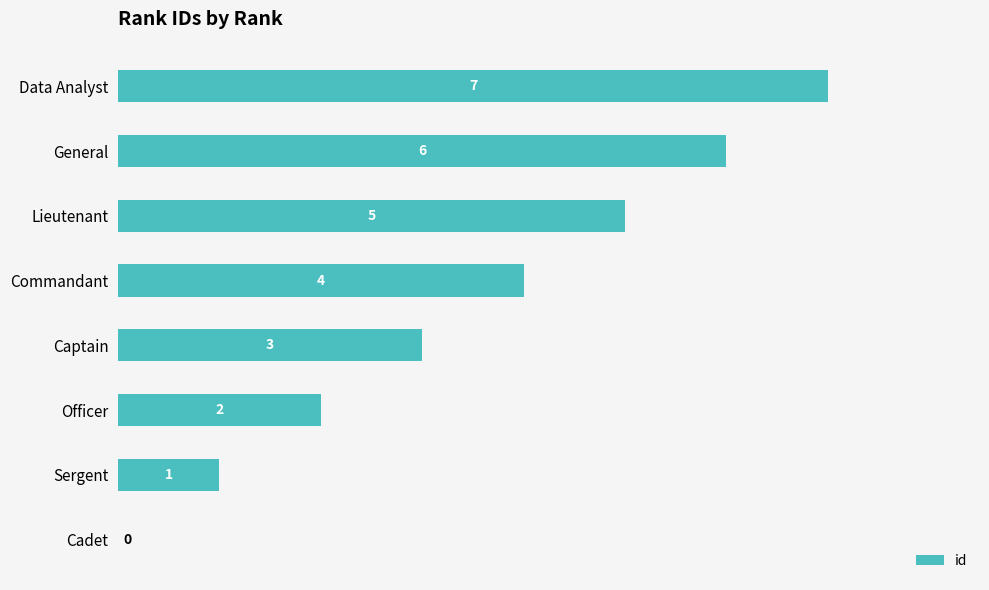

How many values are above zero?

7